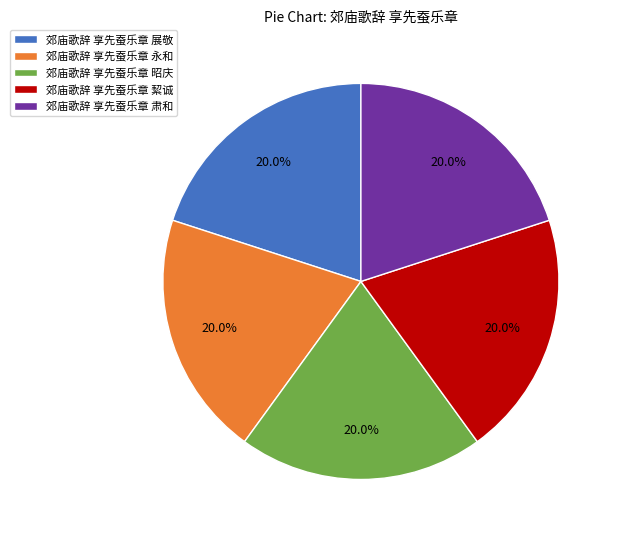

Does 郊庙歌辞 享先蚕乐章 昭庆 represent more than half of the total?

No